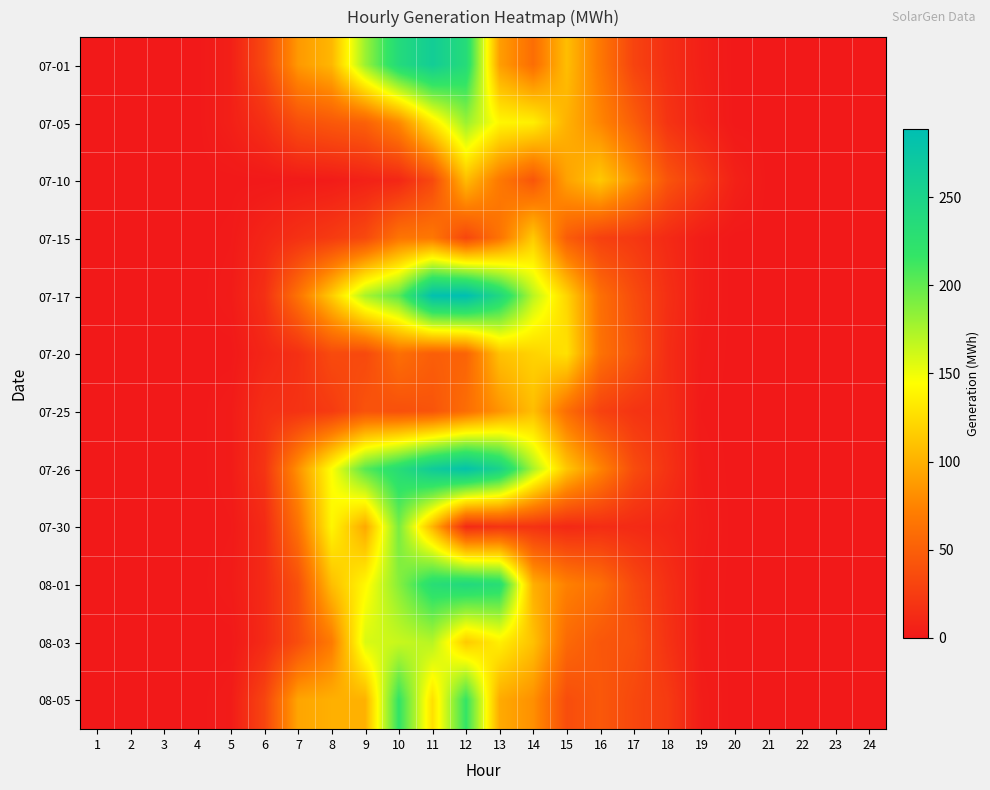

Between 7 and 13, which series saw the biggest shift?

08-01